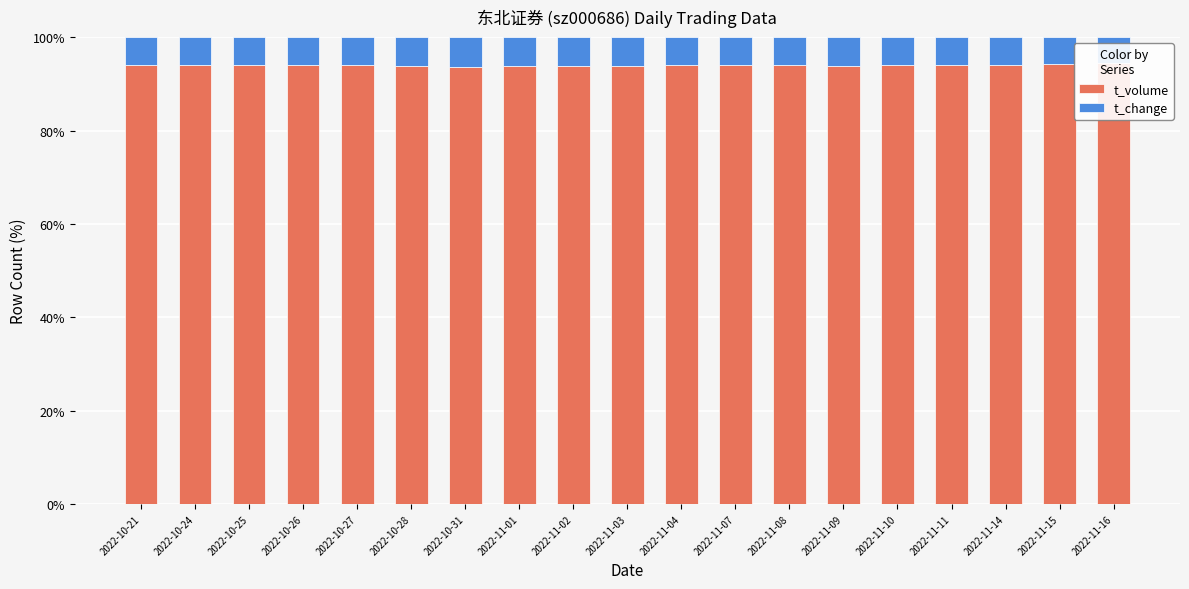

Which series has the largest total across all categories?

t_volume